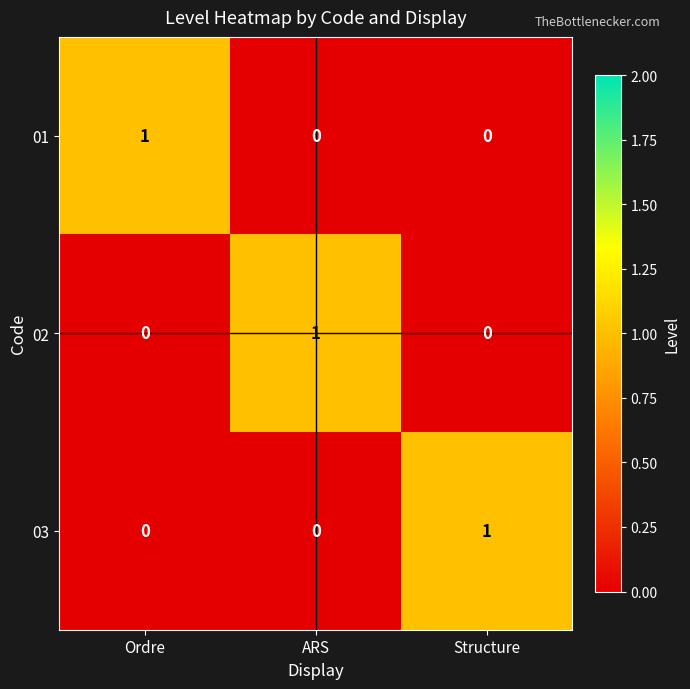

At how many categories does at least one series exceed 0?

3